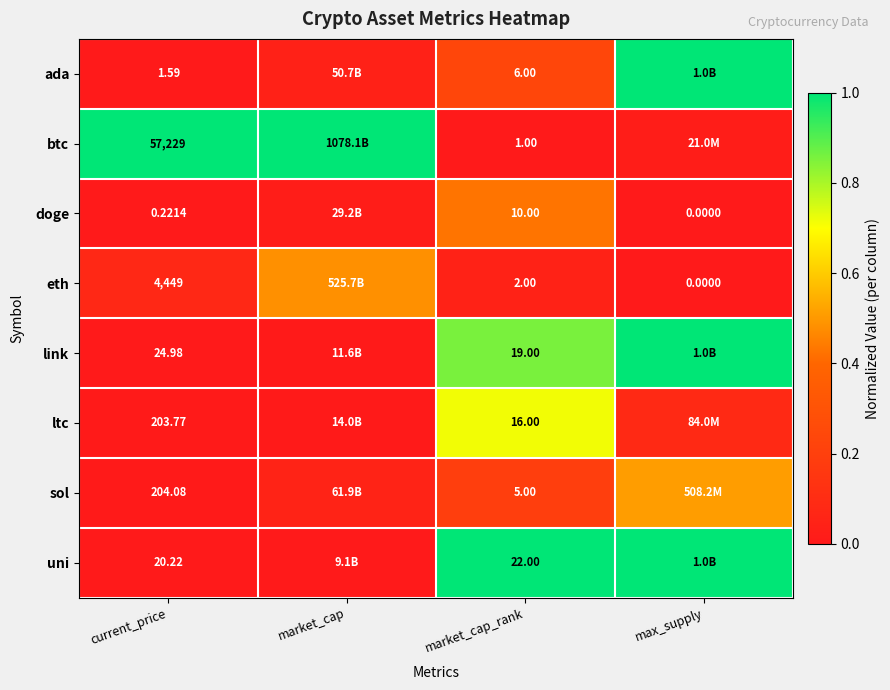

List the series in order of their peak value, lowest first.

doge, eth, sol, ltc, ada, btc, link, uni